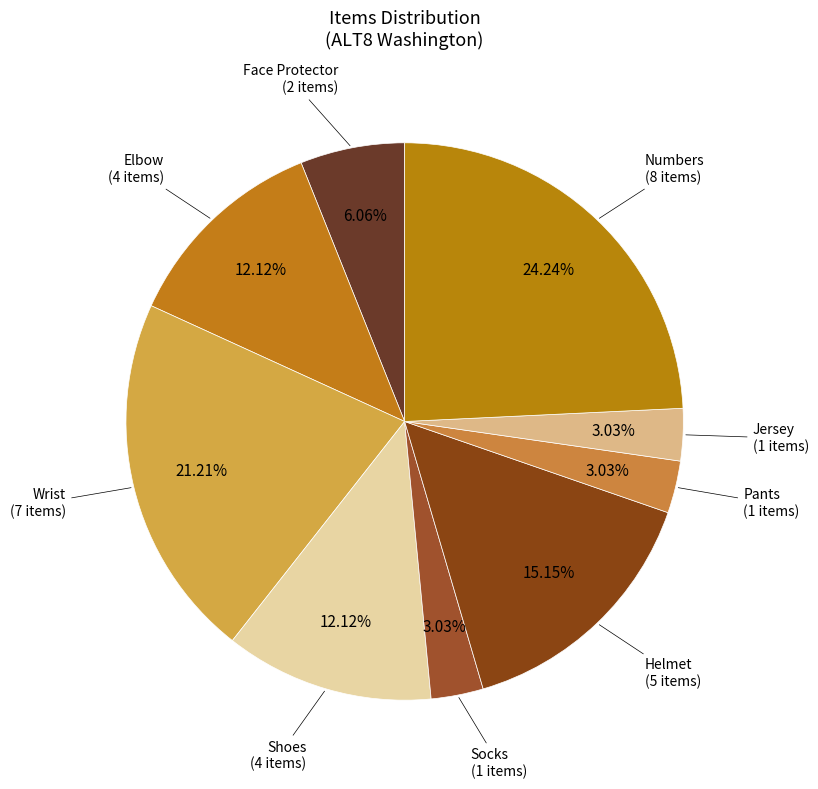

What portion of the pie excludes Socks?

97.0%